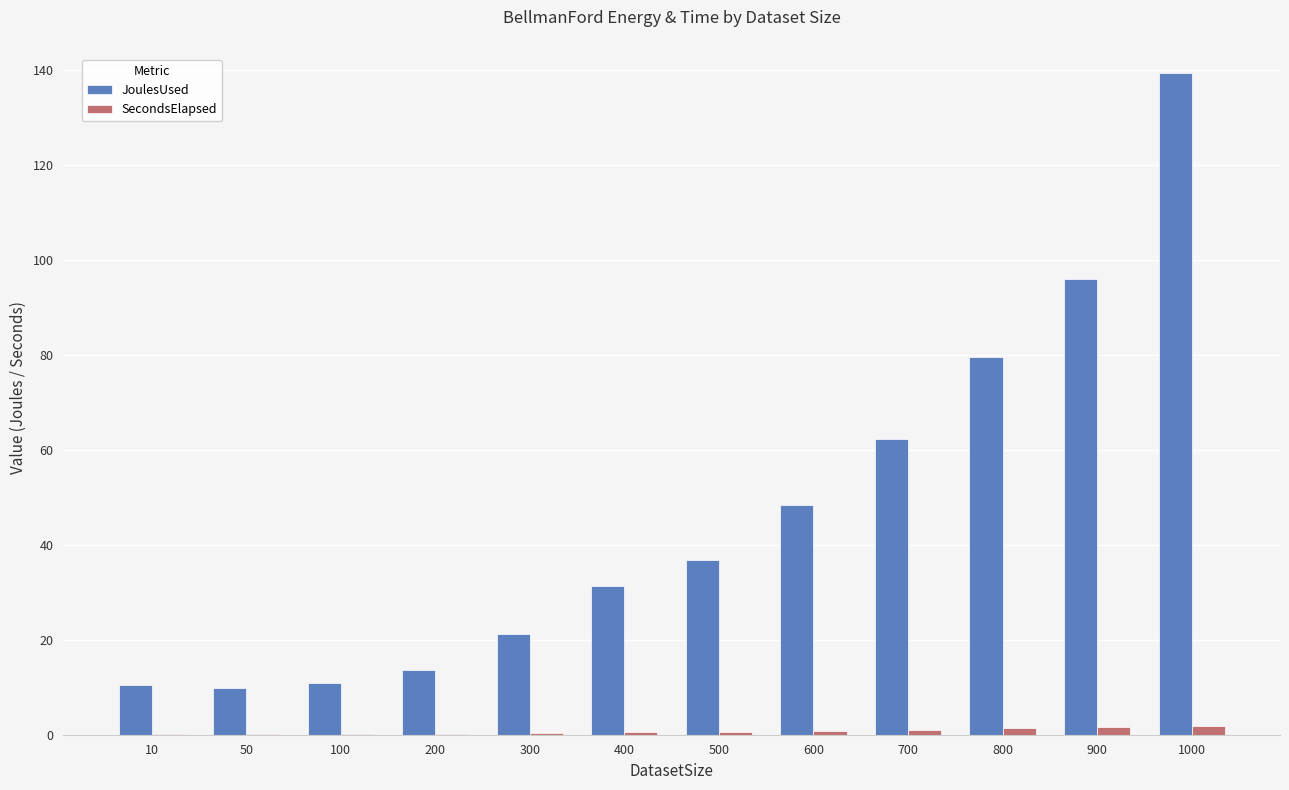

At which label is JoulesUsed closest to 74?

800